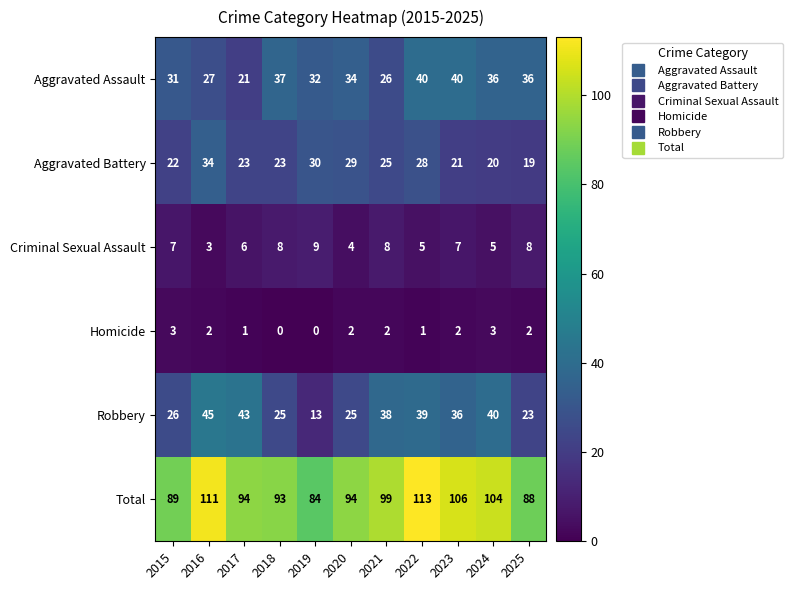

Which label corresponds to the largest value in the chart?

2022